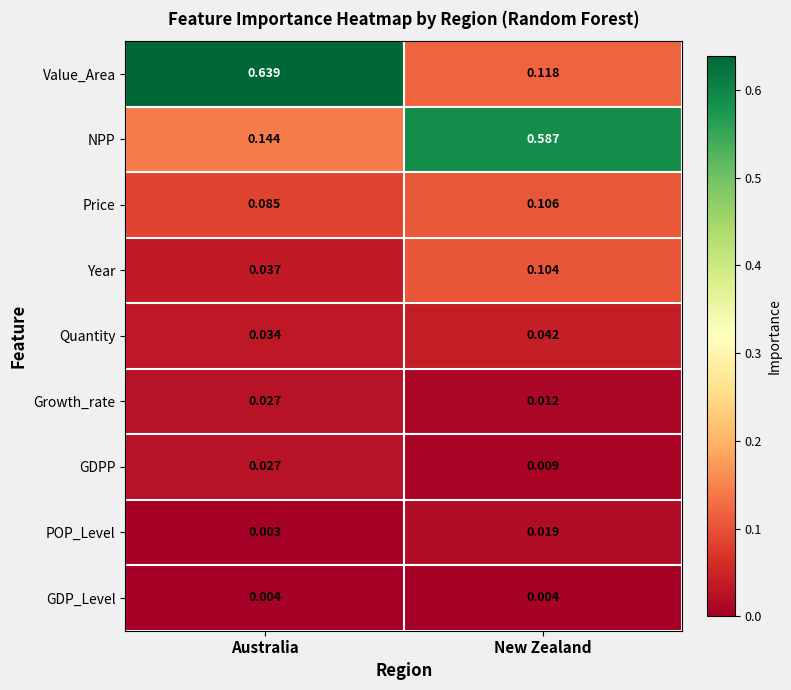

At which category is the sum across all series the highest?

New Zealand